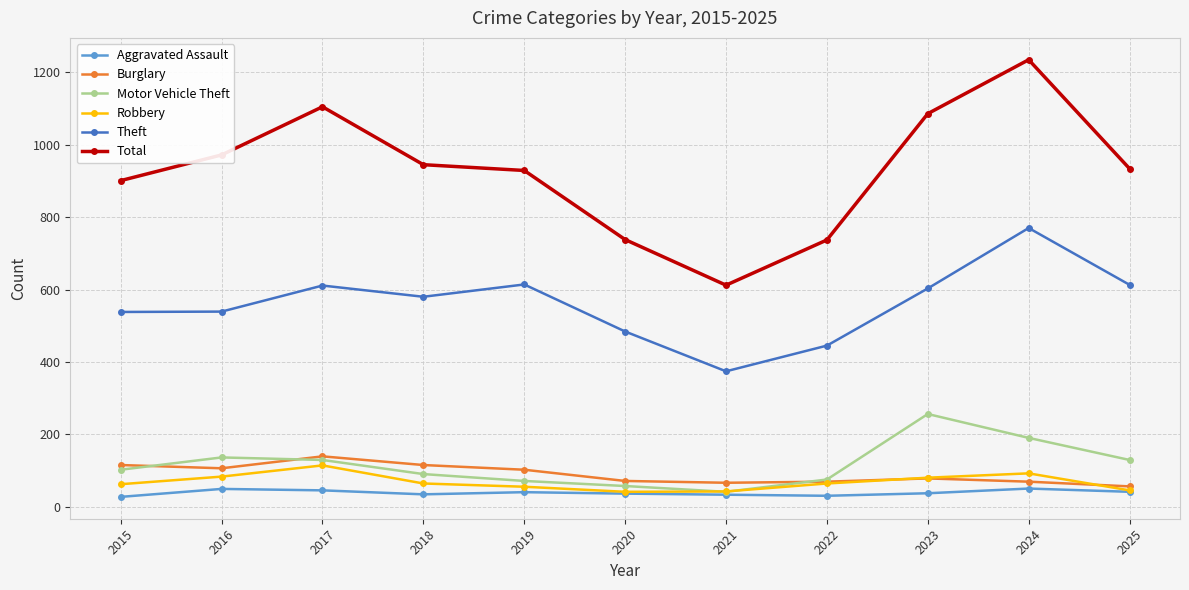

Is this an area chart (filled region under the line)?

No